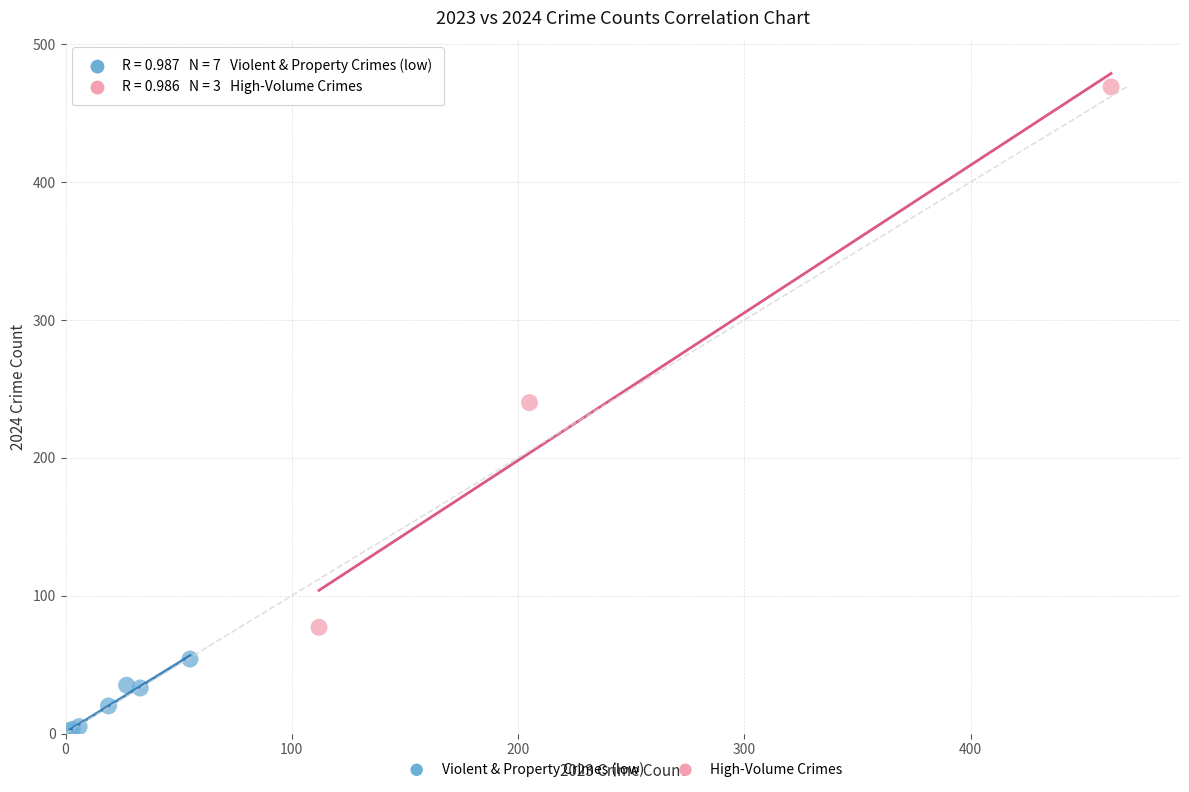

Which series has the widest spread of Y values?

High-Volume Crimes